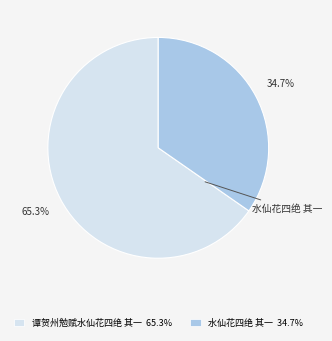

To the nearest percent, what is the combined percentage of 谭贺州勉赋水仙花四绝 其一 and 水仙花四绝 其一?

100%